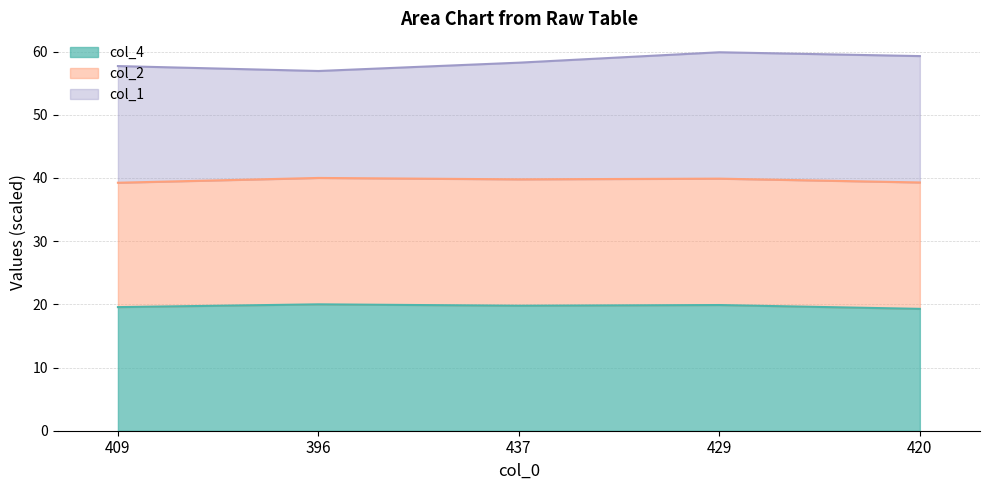

What is the lowest value of the col_4 series?

19.3